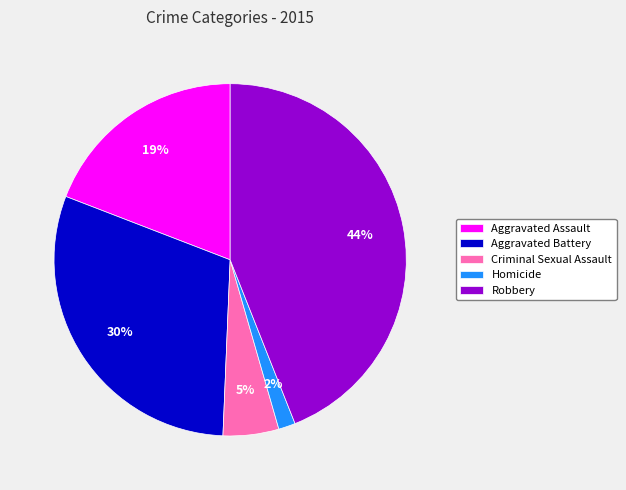

Which has a higher value, Robbery or Homicide?

Robbery